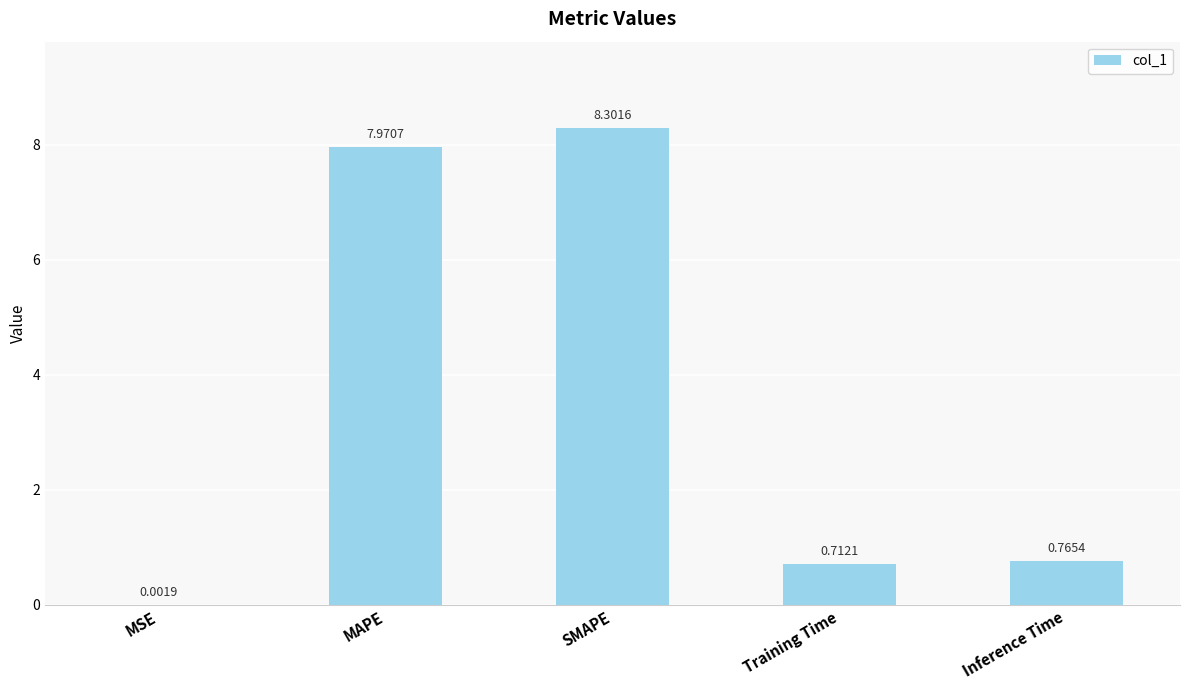

What is the difference between the values at MSE and SMAPE?

8.3